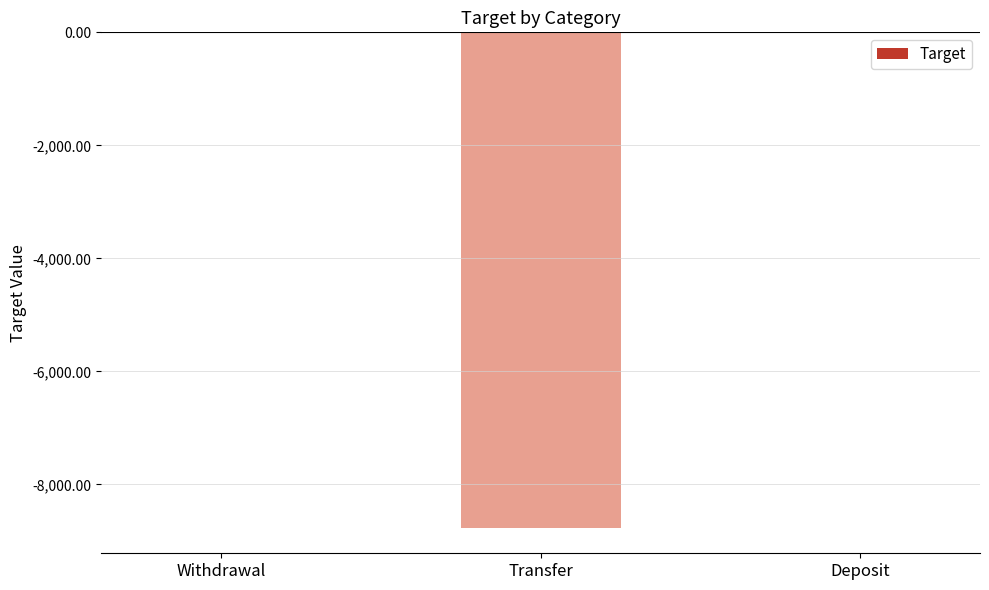

What is the change in value from Transfer to Deposit?

+8781.5